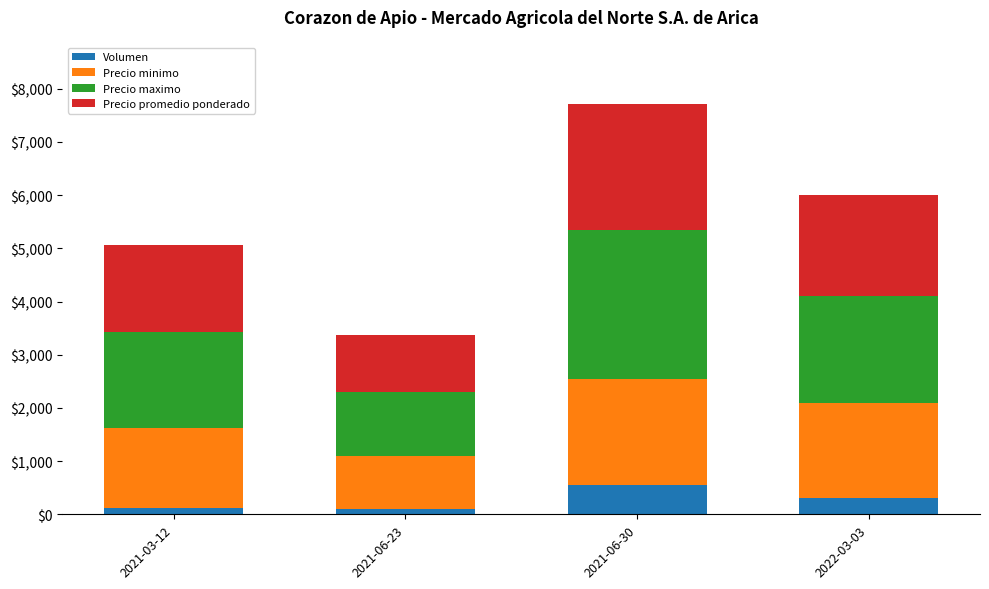

At which category is the sum across all series the highest?

2021-06-30